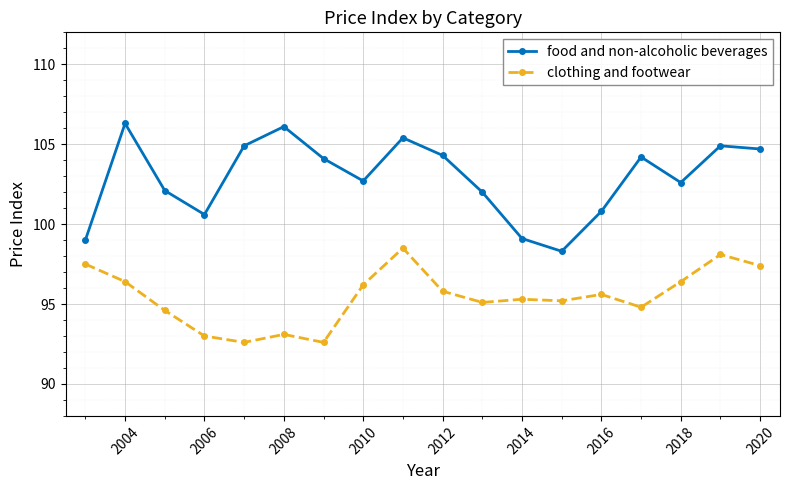

What is the maximum value for clothing and footwear?

98.5